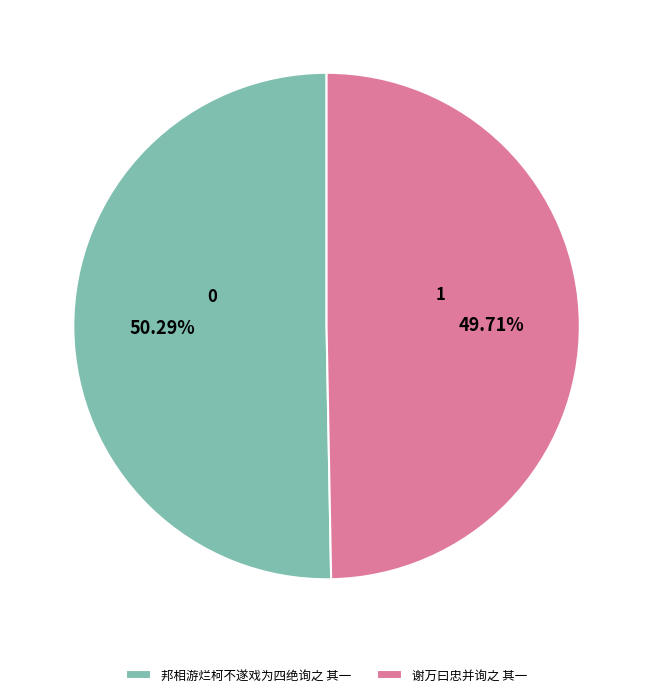

How many slices are in this pie chart?

2